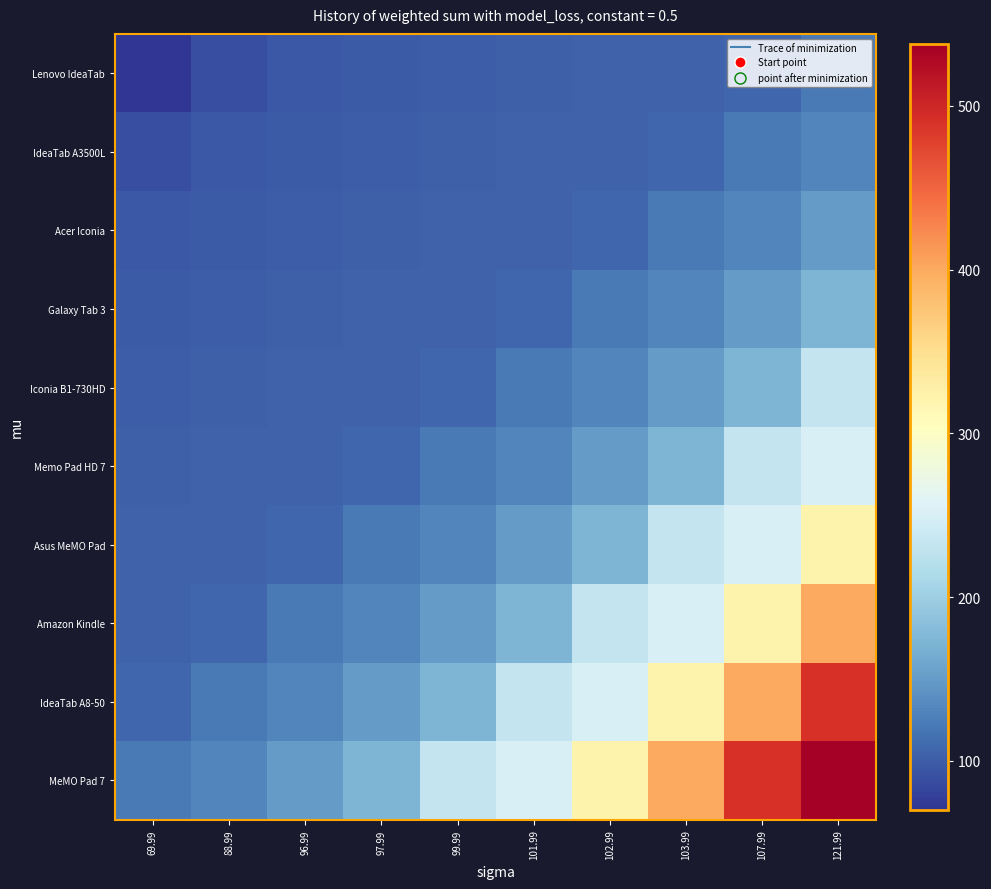

Reading left to right, transcribe all the data shown in this chart.

Lenovo IdeaTab: 69.99=70.0	88.99=89.0	96.99=97.0	97.99=98.0	99.99=100.0	101.99=102.0	102.99=103.0	103.99=104.0	107.99=108.0	121.99=122.0
IdeaTab A3500L: 69.99=89.0	88.99=97.0	96.99=98.0	97.99=100.0	99.99=102.0	101.99=103.0	102.99=104.0	103.99=108.0	107.99=122.0	121.99=131.0
Acer Iconia: 69.99=97.0	88.99=98.0	96.99=100.0	97.99=102.0	99.99=103.0	101.99=104.0	102.99=108.0	103.99=122.0	107.99=131.0	121.99=149.0
Galaxy Tab 3: 69.99=98.0	88.99=100.0	96.99=102.0	97.99=103.0	99.99=104.0	101.99=108.0	102.99=122.0	103.99=131.0	107.99=149.0	121.99=173.0
Iconia B1-730HD: 69.99=100.0	88.99=102.0	96.99=103.0	97.99=104.0	99.99=108.0	101.99=122.0	102.99=131.0	103.99=149.0	107.99=173.0	121.99=234.0
Memo Pad HD 7: 69.99=102.0	88.99=103.0	96.99=104.0	97.99=108.0	99.99=122.0	101.99=131.0	102.99=149.0	103.99=173.0	107.99=234.0	121.99=252.0
Asus MeMO Pad: 69.99=103.0	88.99=104.0	96.99=108.0	97.99=122.0	99.99=131.0	101.99=149.0	102.99=173.0	103.99=234.0	107.99=252.0	121.99=321.0
Amazon Kindle: 69.99=104.0	88.99=108.0	96.99=122.0	97.99=131.0	99.99=149.0	101.99=173.0	102.99=234.0	103.99=252.0	107.99=321.0	121.99=400.0
IdeaTab A8-50: 69.99=108.0	88.99=122.0	96.99=131.0	97.99=149.0	99.99=173.0	101.99=234.0	102.99=252.0	103.99=321.0	107.99=400.0	121.99=490.0
MeMO Pad 7: 69.99=122.0	88.99=131.0	96.99=149.0	97.99=173.0	99.99=234.0	101.99=252.0	102.99=321.0	103.99=400.0	107.99=490.0	121.99=538.0